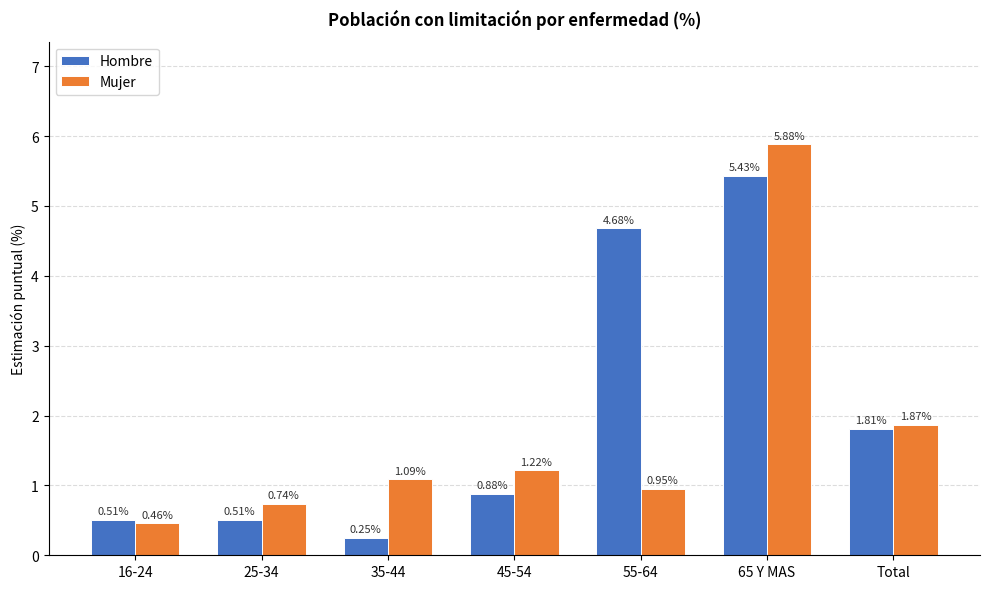

What is the difference between the maximum and second lowest values in the Hombre series?

4.9